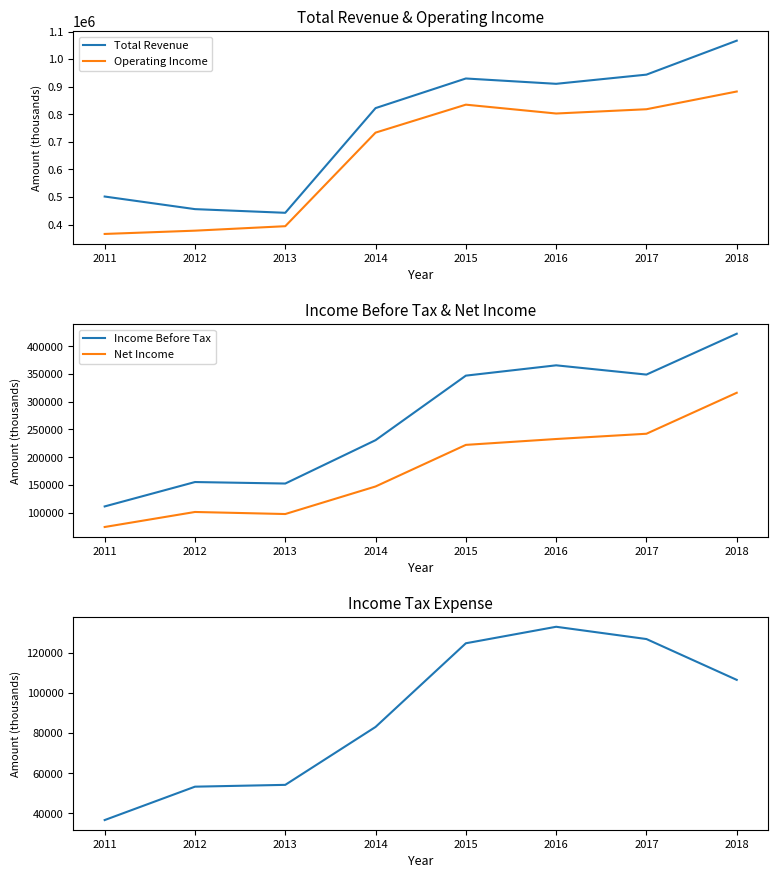

Does the chart have visible grid lines?

No